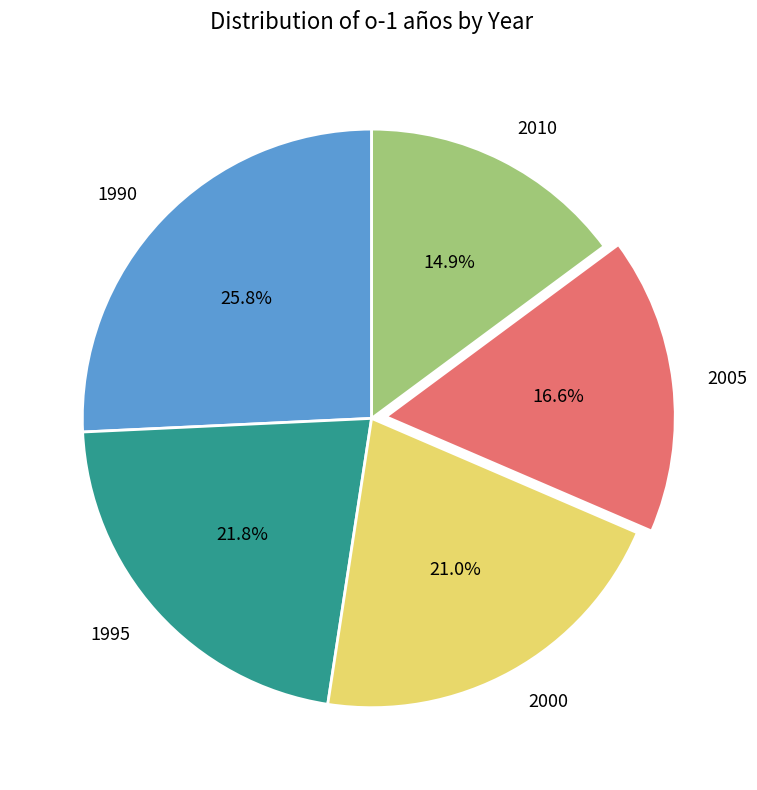

How many slices are in this pie chart?

5